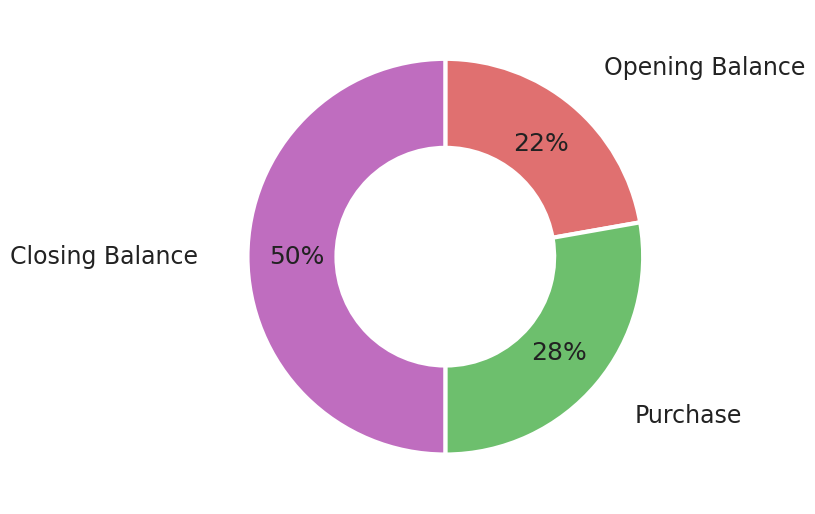

Does Opening Balance represent more than half of the total?

No